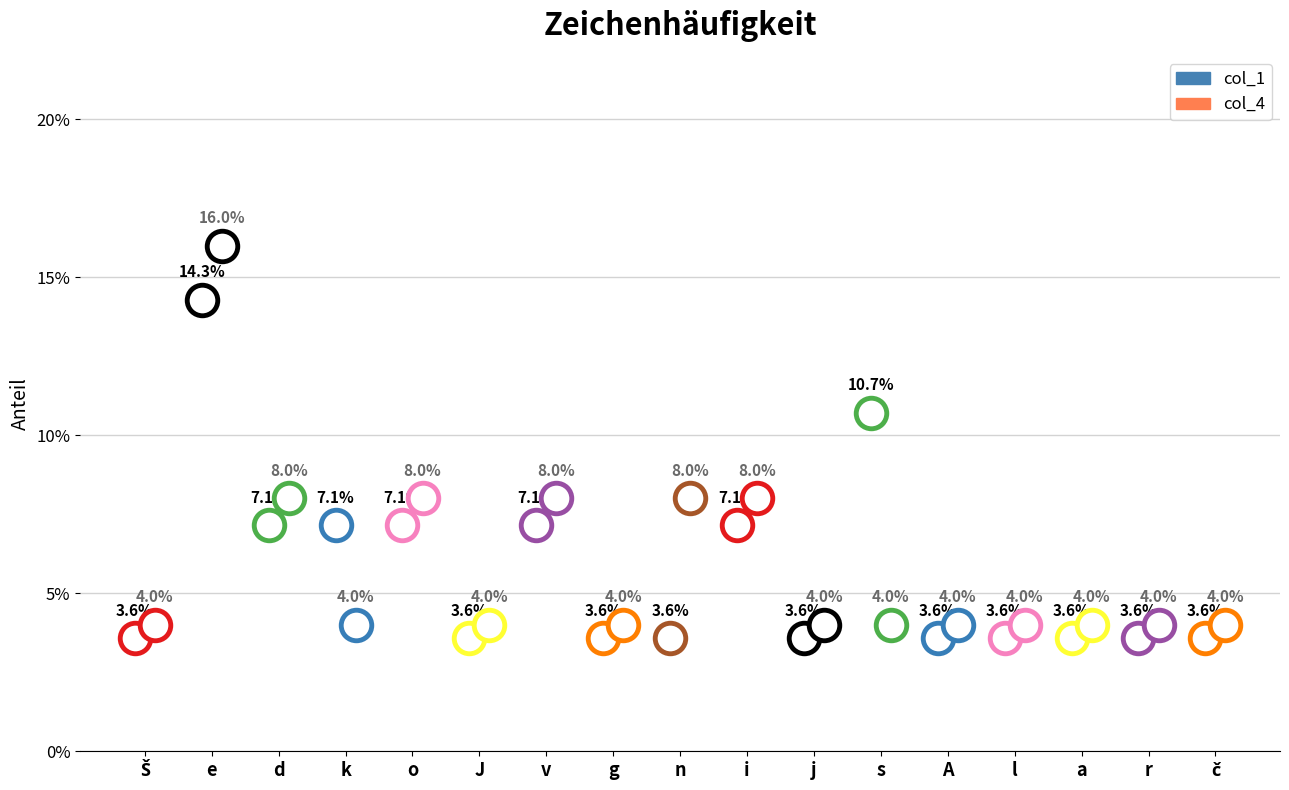

In col_4, how many points are higher than both neighbors (excluding endpoints)?

3